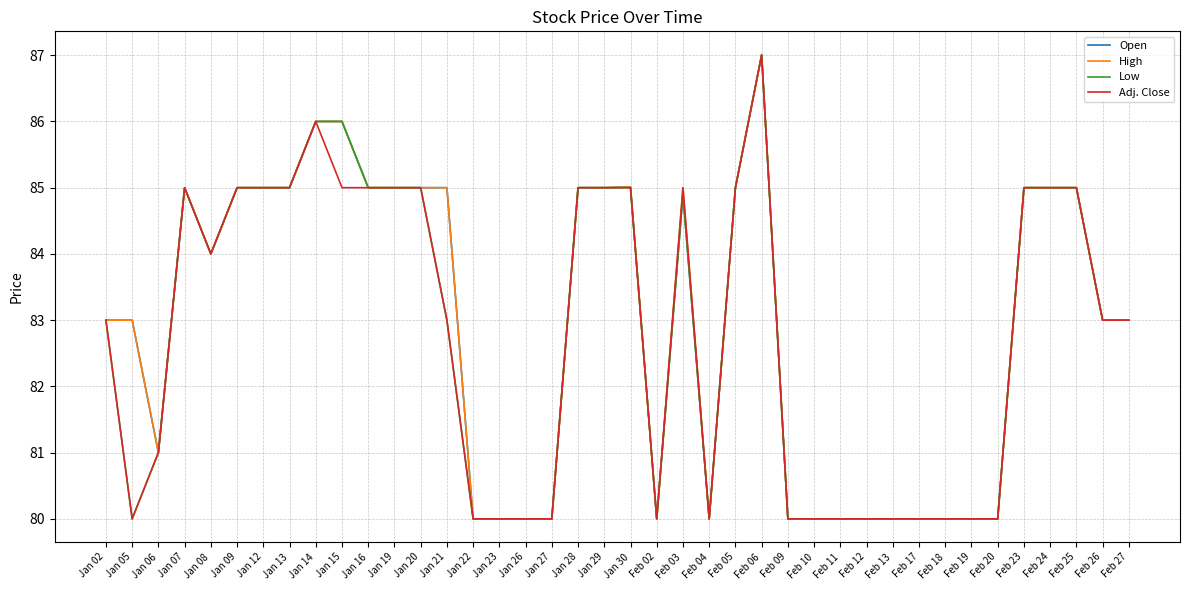

What are all the series names shown in the legend?

Open, High, Low, Adj. Close